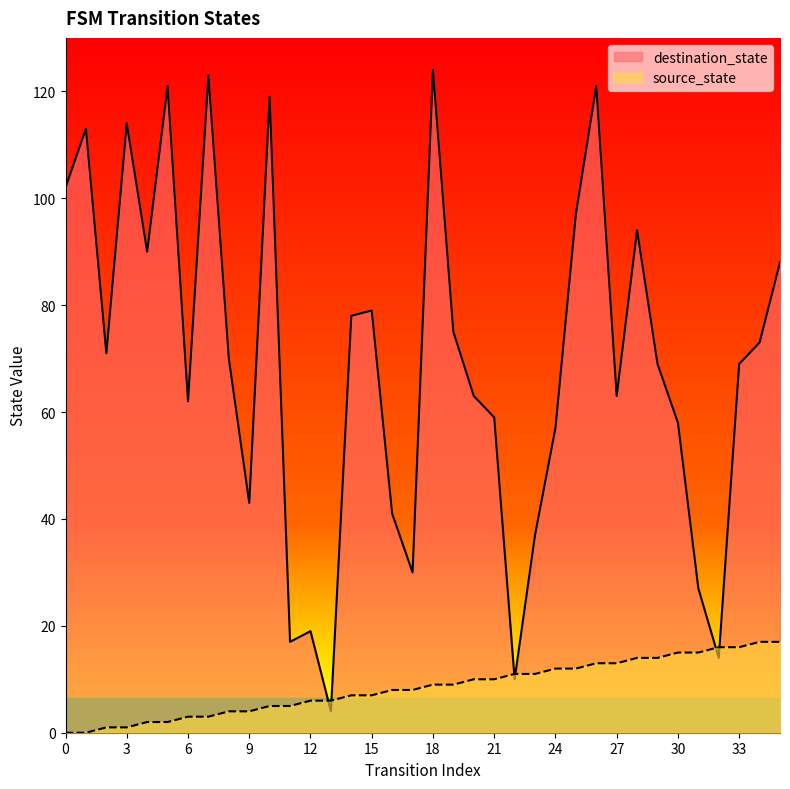

How many series are shown in this chart?

2